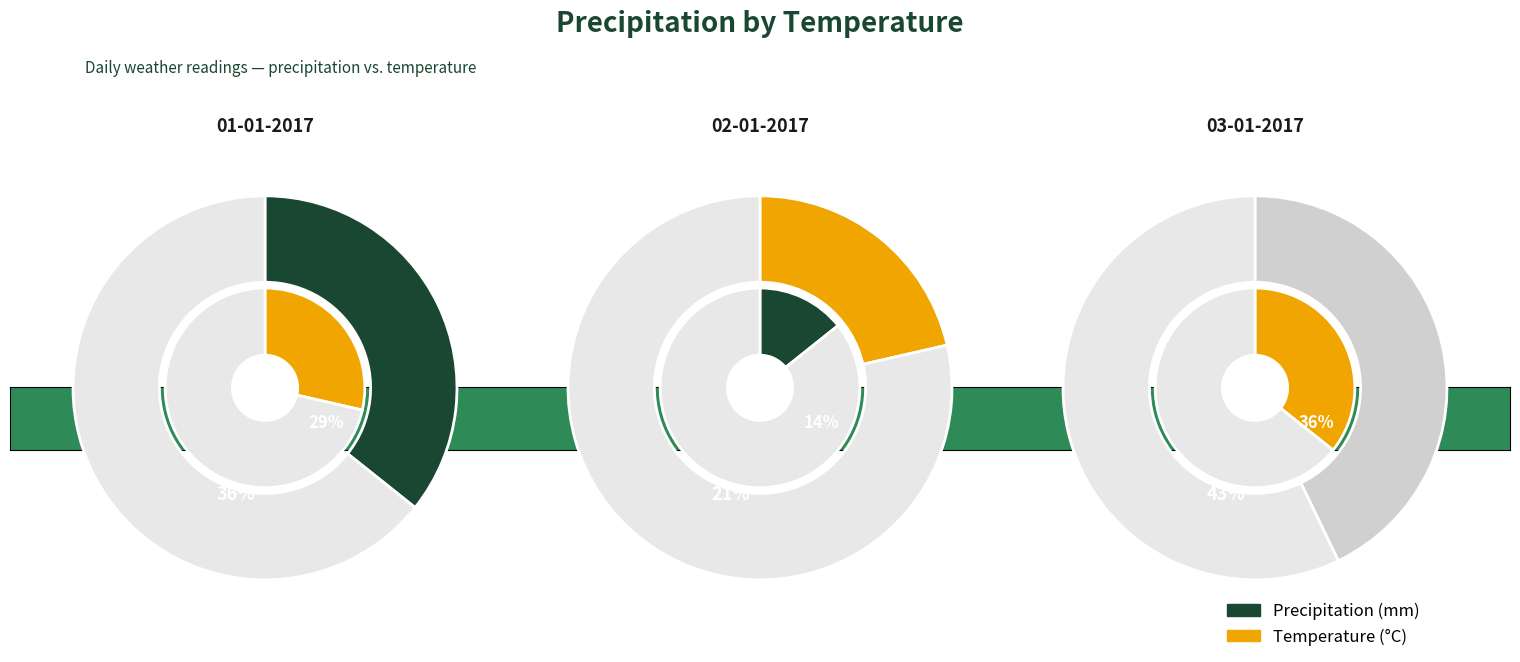

Is there any slice that represents more than half of the pie?

No